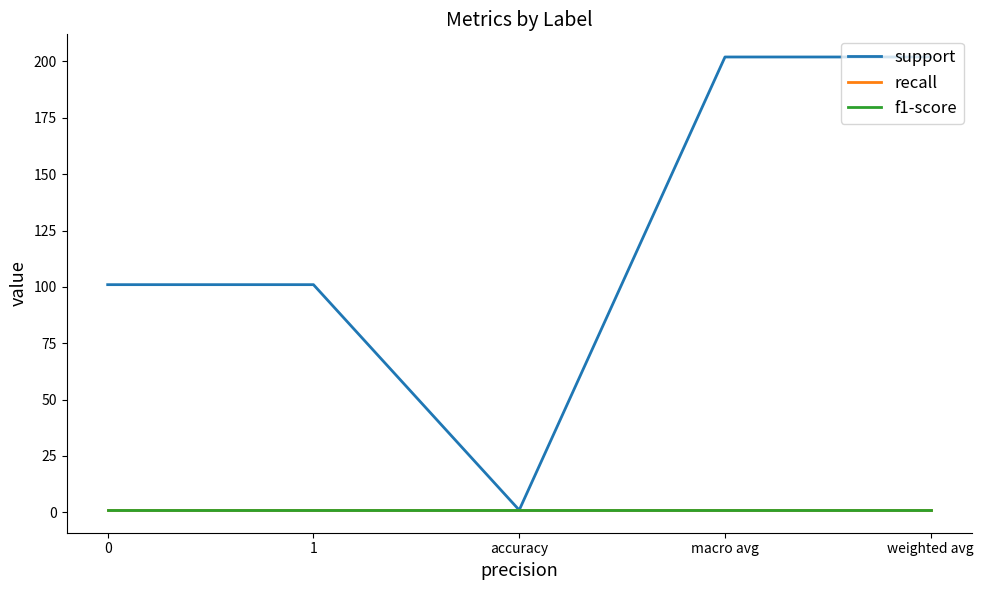

Does the chart display data point markers on the line(s)?

No